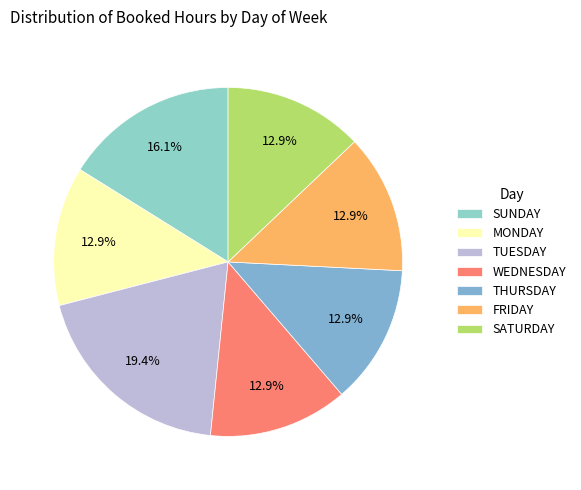

What percentage is the TUESDAY slice, to the nearest percent?

19%